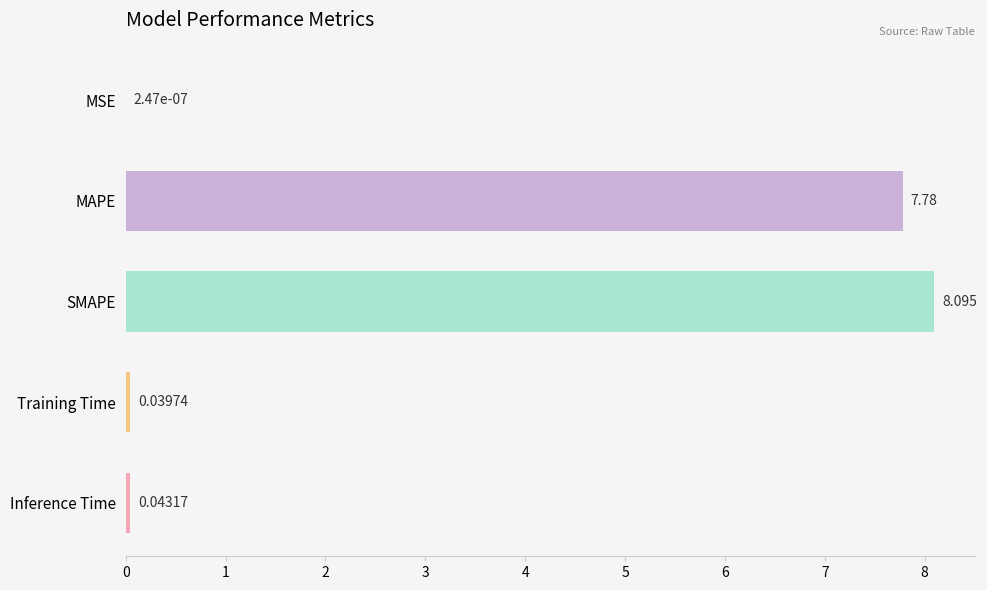

At which category does the chart reach its peak across all series?

SMAPE